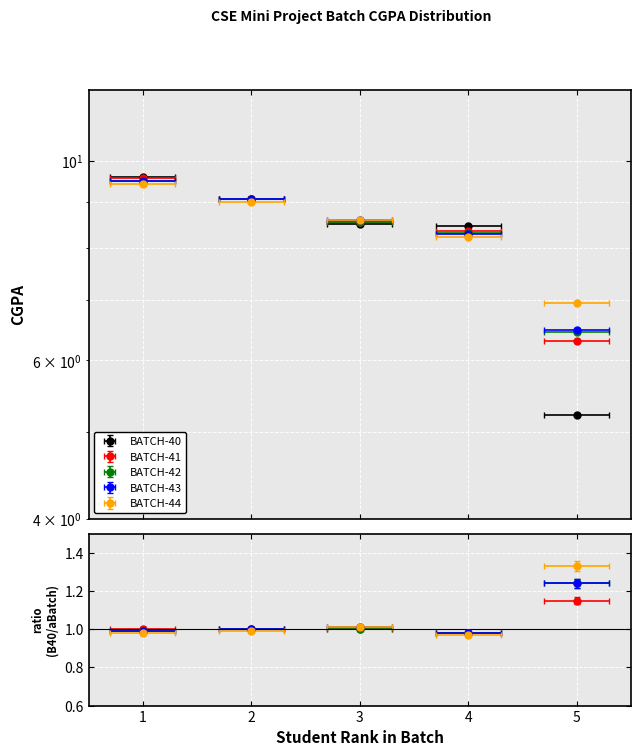

The BATCH-40 series shows 8.5 at 3. True or false?

True